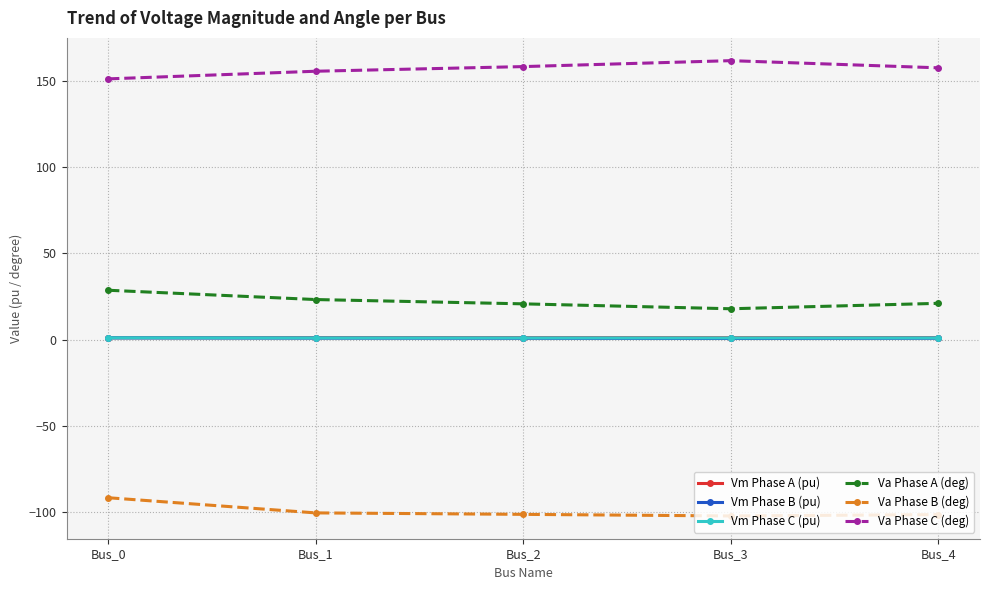

Is the value of Vm Phase B (pu) at Bus_0 greater than the value of Va Phase A (deg) at Bus_0?

No